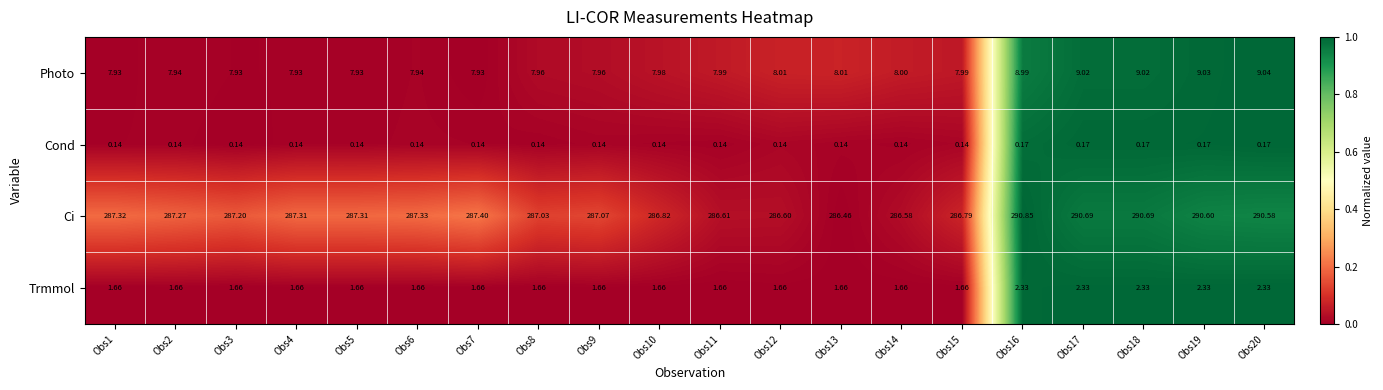

Rank the series by their maximum value, from lowest to highest.

Cond, Trmmol, Photo, Ci